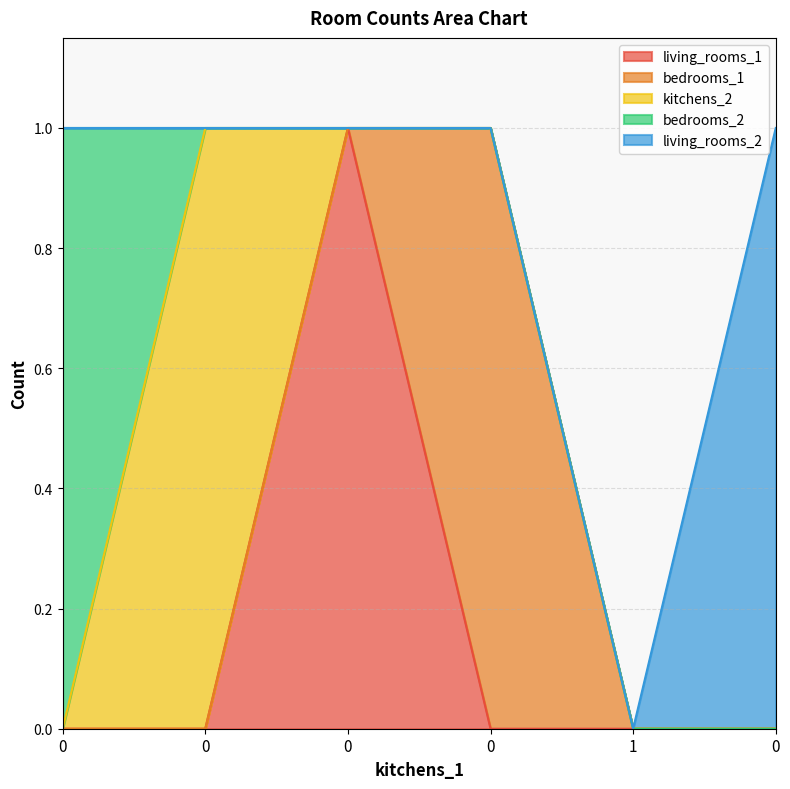

Reading left to right, list all the values displayed in this chart.

living_rooms_1: 0	0	1	0	0	0
bedrooms_1: 0	0	0	1	0	0
kitchens_2: 0	1	0	0	0	0
bedrooms_2: 1	0	0	0	0	0
living_rooms_2: 0	0	0	0	0	1